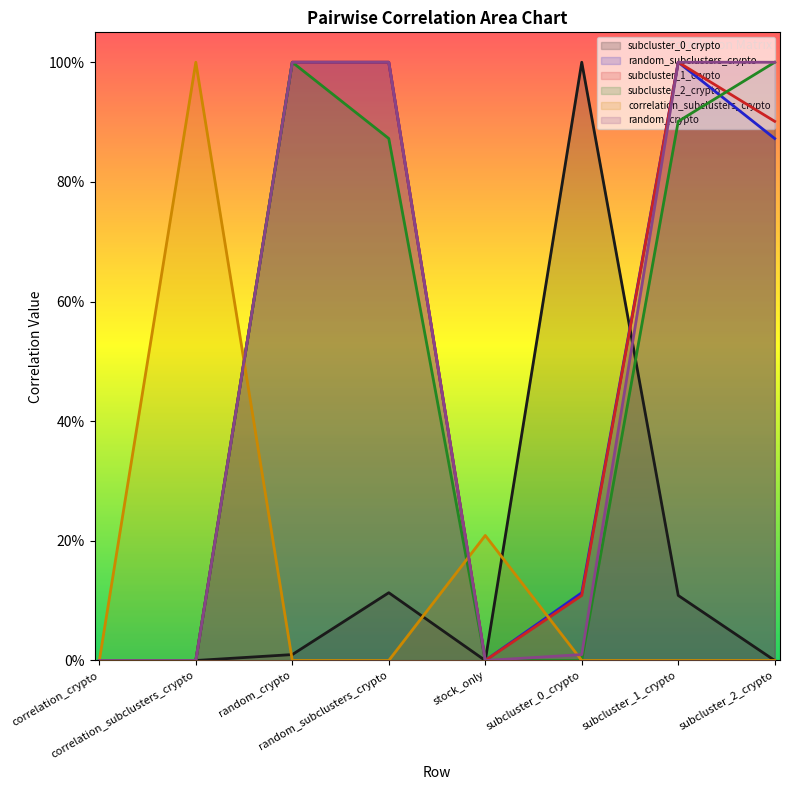

Which series changed the most between stock_only and subcluster_1_crypto?

random_subclusters_crypto